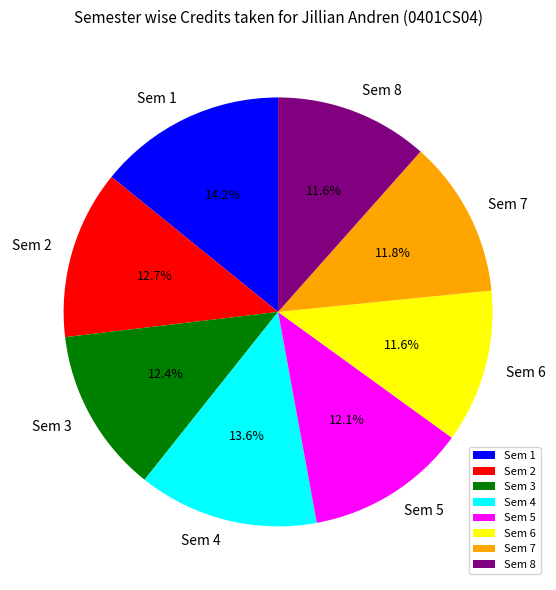

What is the ratio of the value at Sem 2 to the value at Sem 4?

0.9